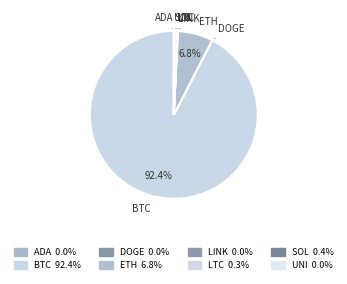

Which slice is the largest?

btc